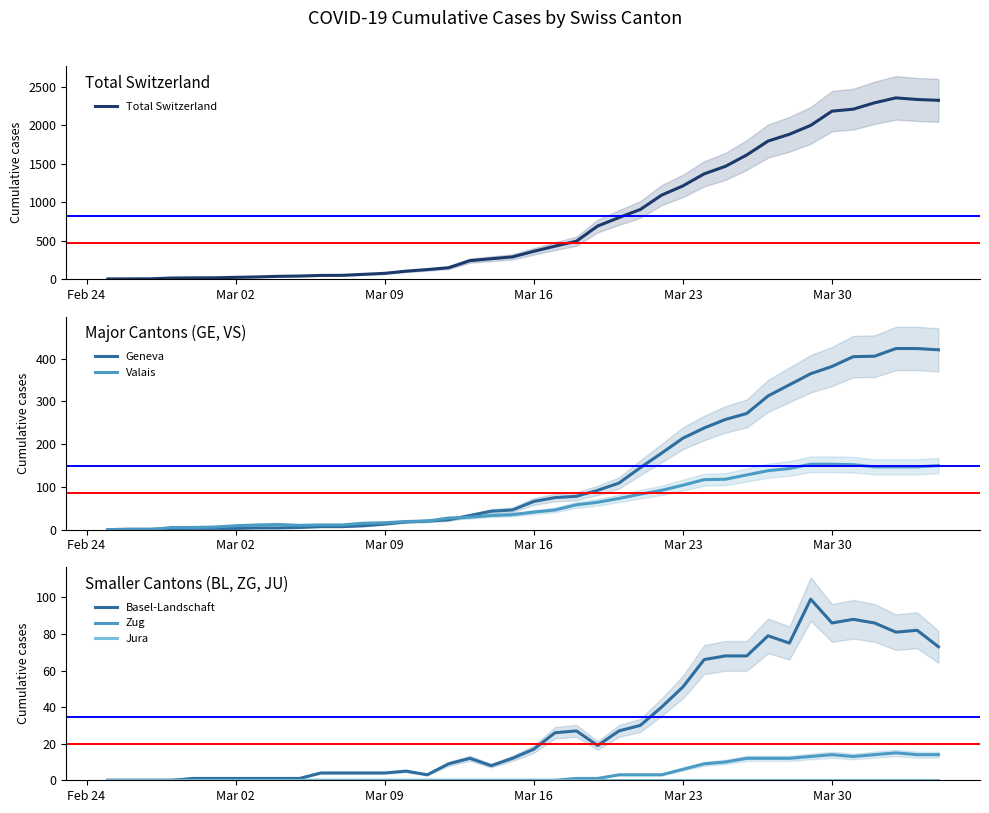

True or false: Geneva and Zug cross at least once.

False